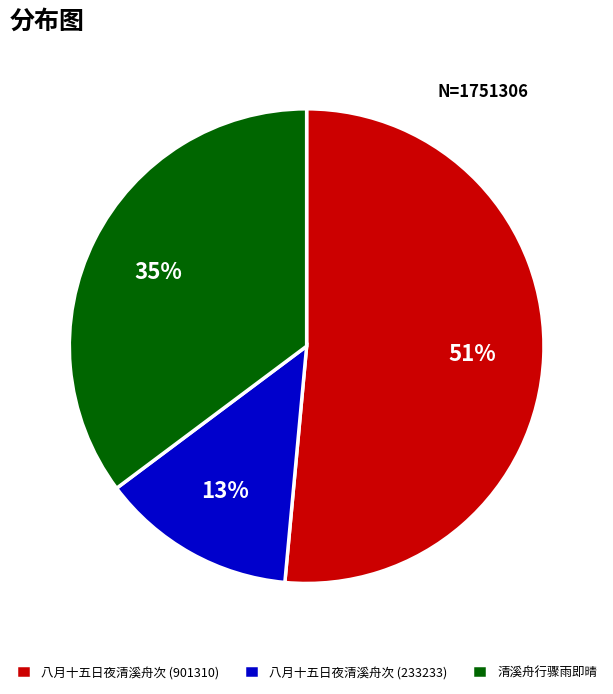

Which has a higher value, 清溪舟行骤雨即晴 or 八月十五日夜清溪舟次 (901310)?

八月十五日夜清溪舟次 (901310)